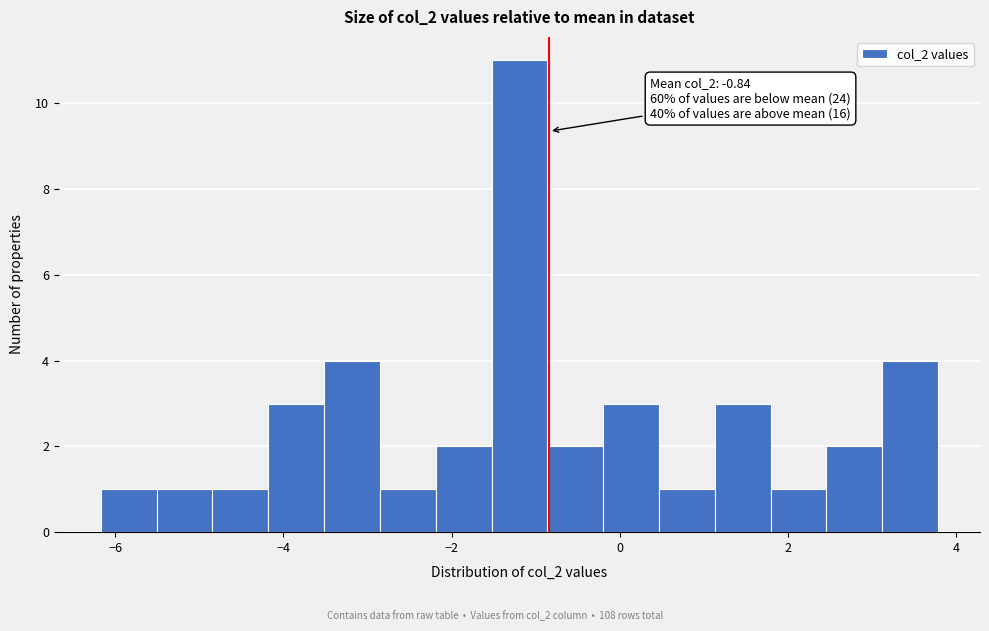

Around what value on the x-axis is the tallest bar? Give the approximate position of its centre, as read against the axis.

-1.2